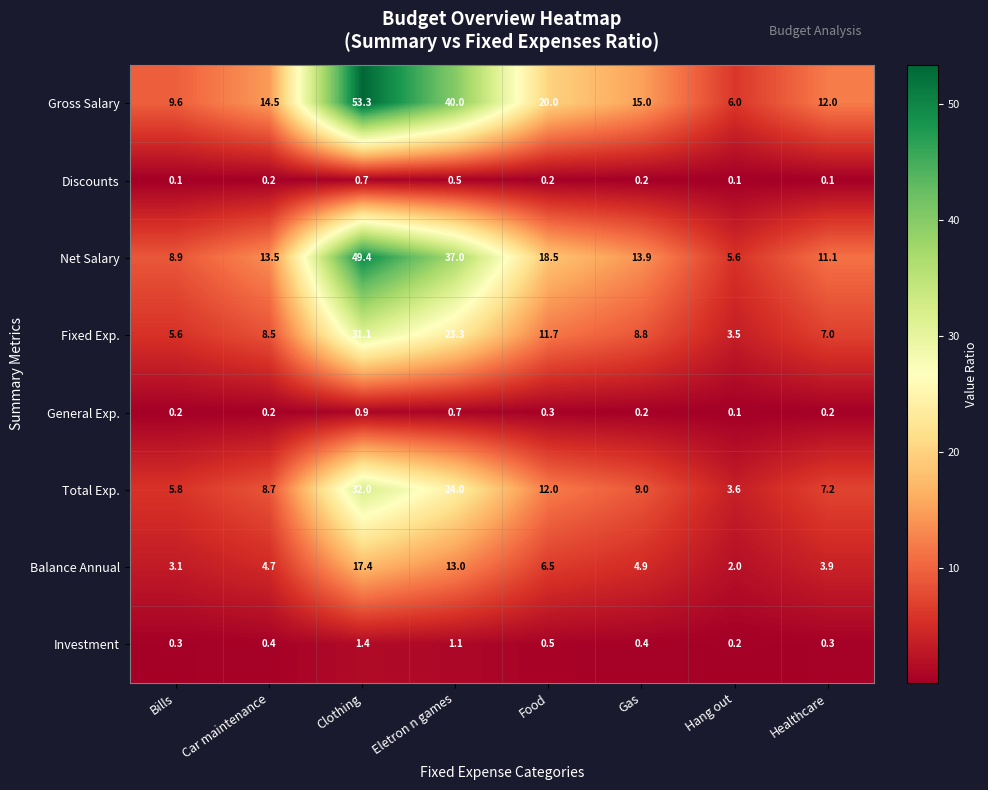

Which series has the widest spread of values?

Gross Salary